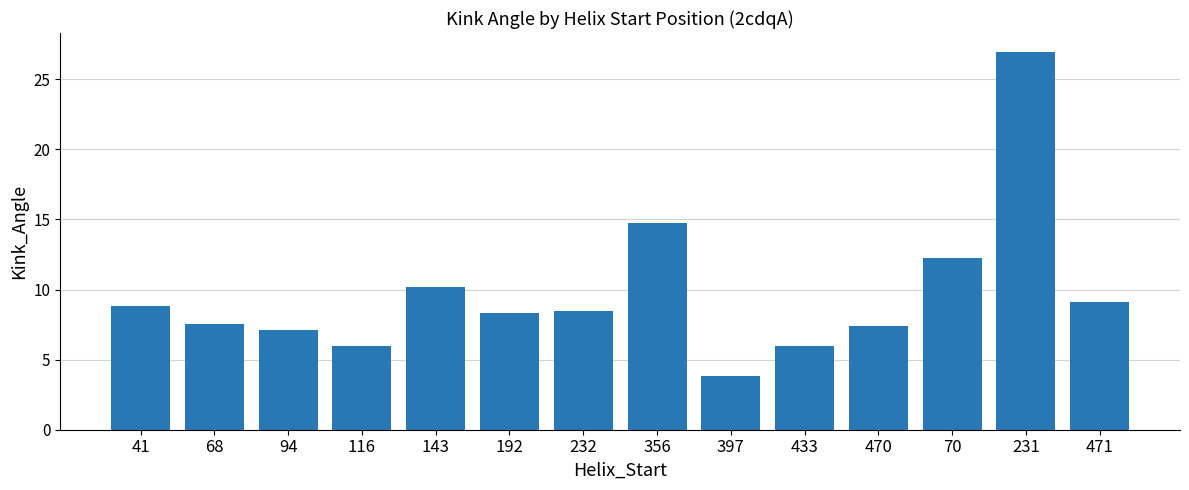

What is the ratio of the value at 94 to the value at 231?

0.3